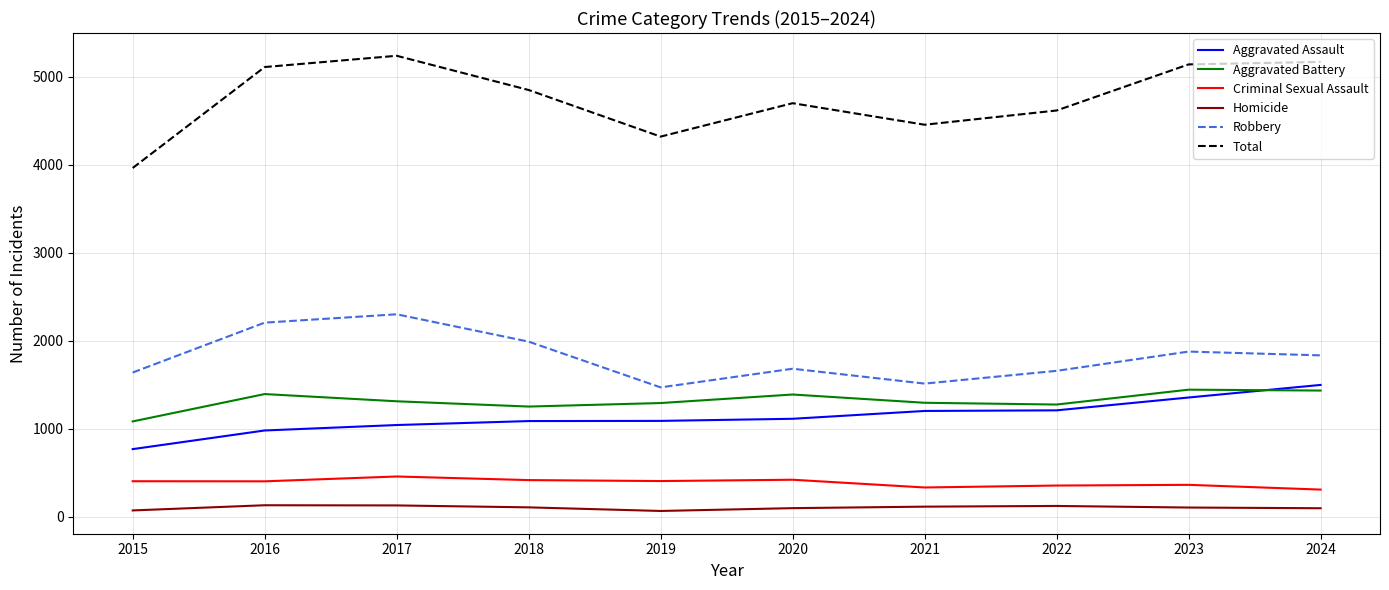

Which series has the widest spread of values?

Total